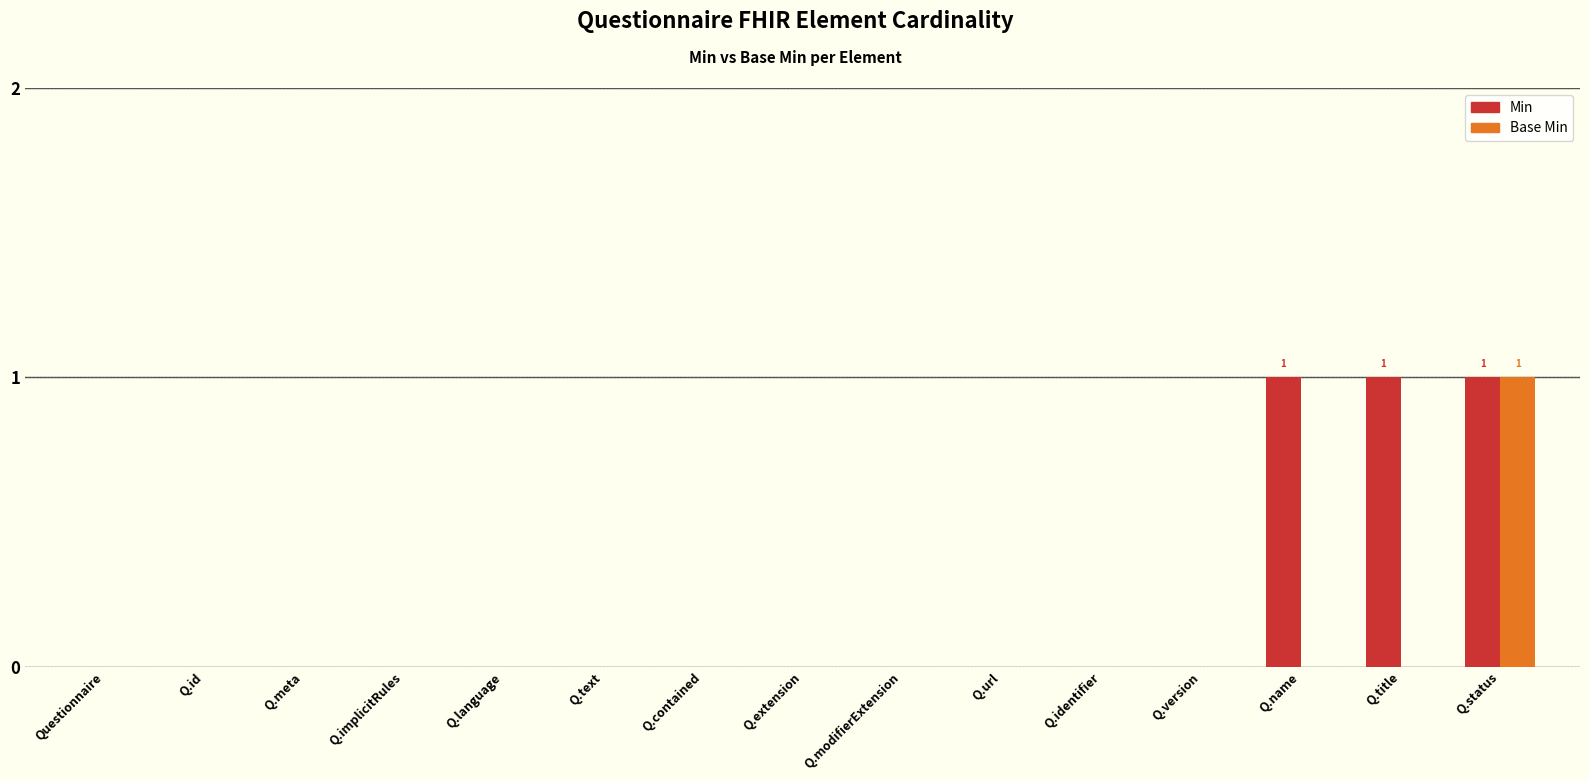

Count the number of data series in this chart.

2